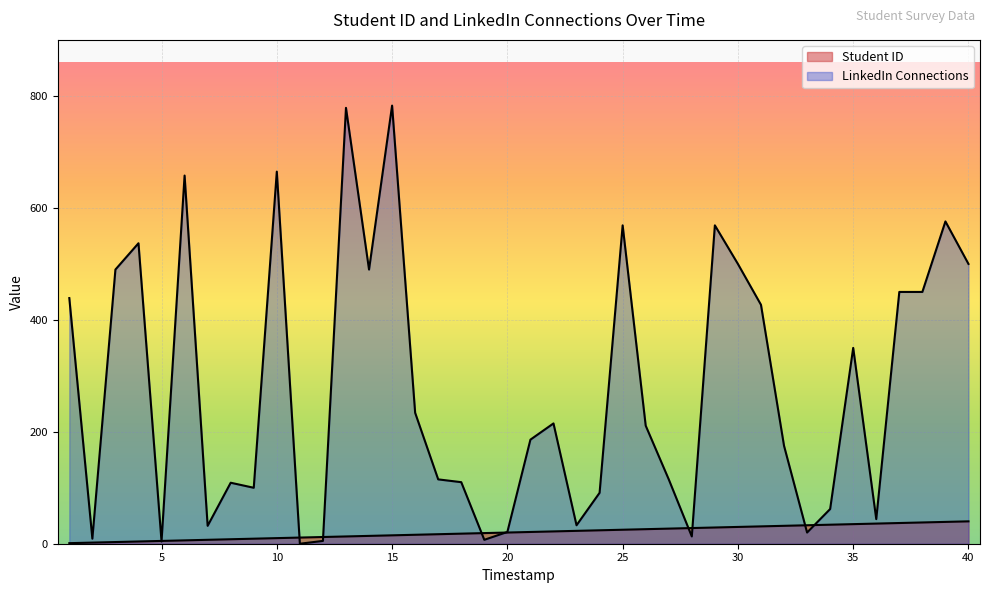

The Student ID series shows 16 at 2025-01-05. True or false?

True